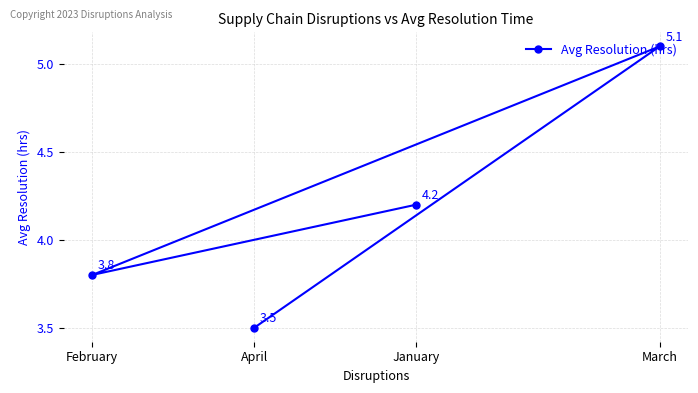

How many lines are shown in the chart?

1